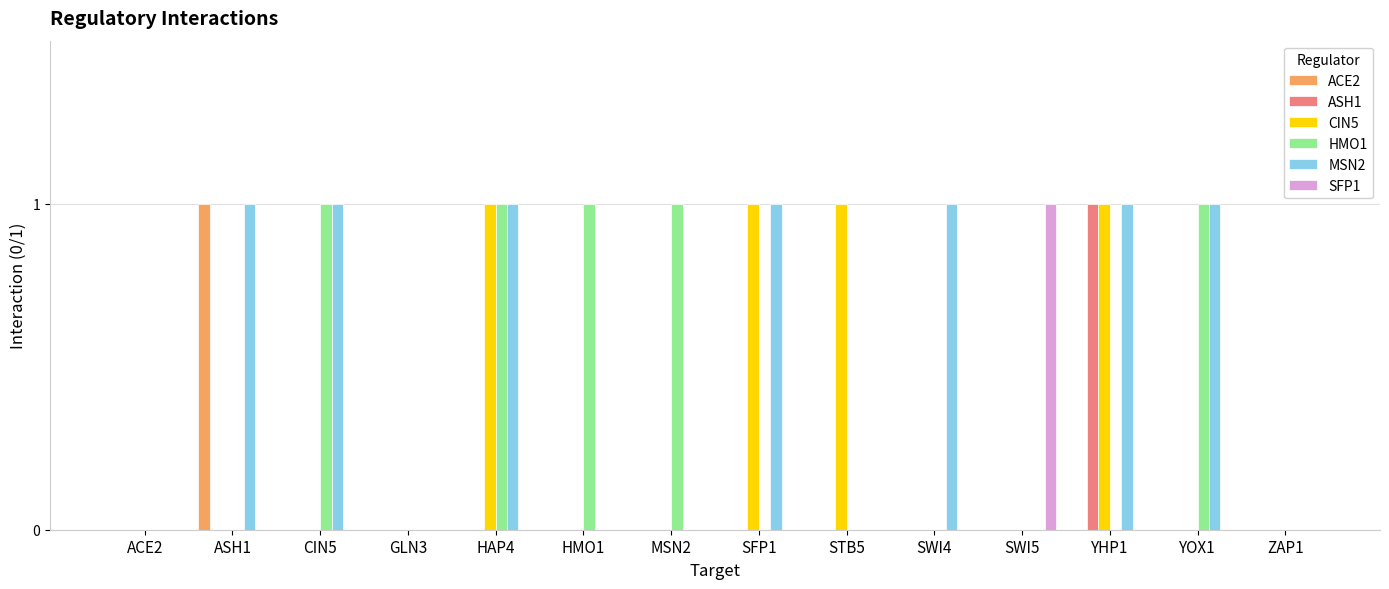

Is it true that SFP1 equals 1 at ASH1?

False